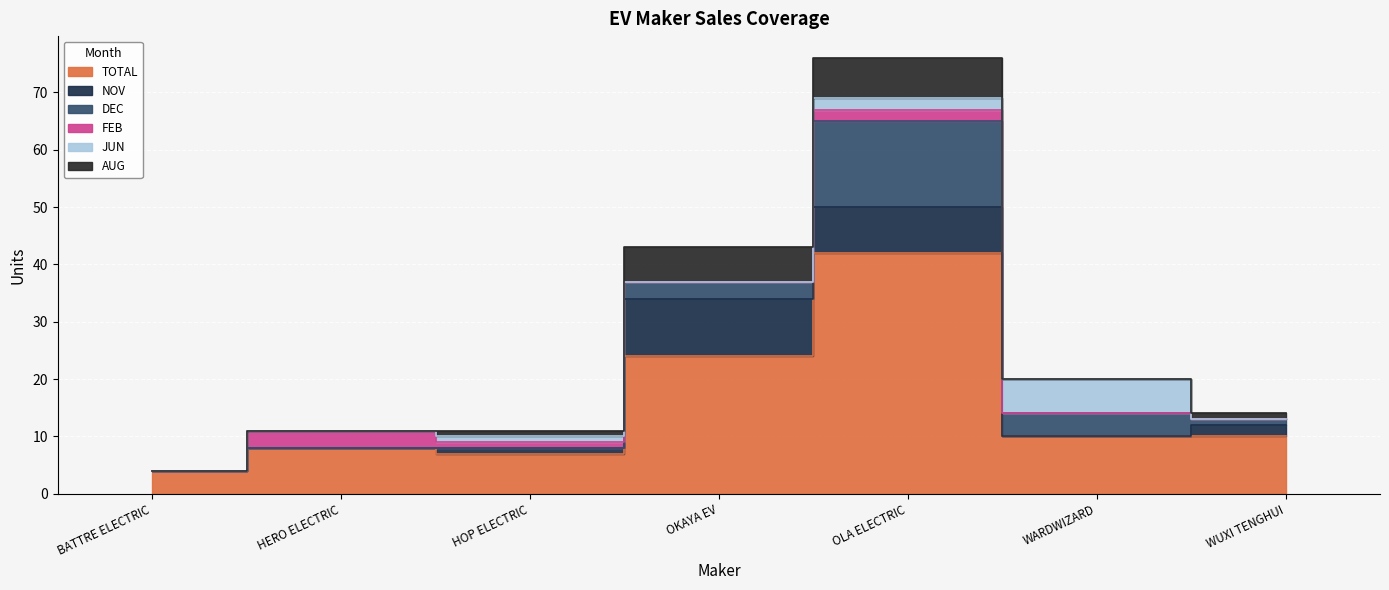

Where do NOV and JUN first cross each other?

OLA ELECTRIC and WARDWIZARD